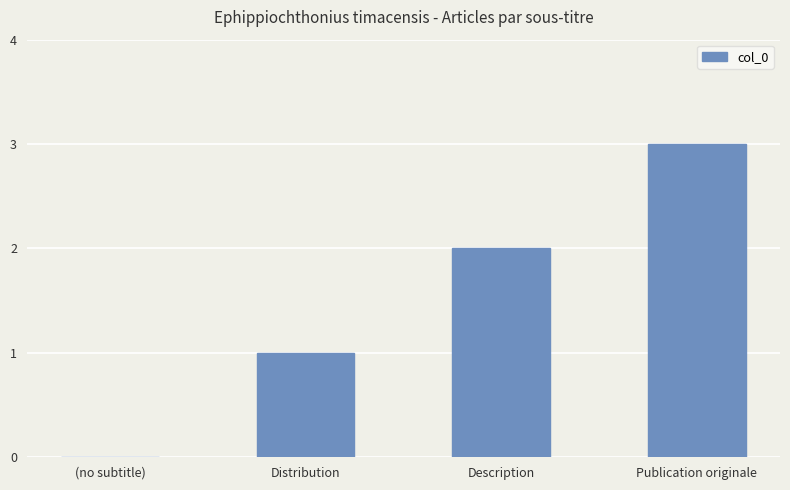

What is the sum of all values?

6